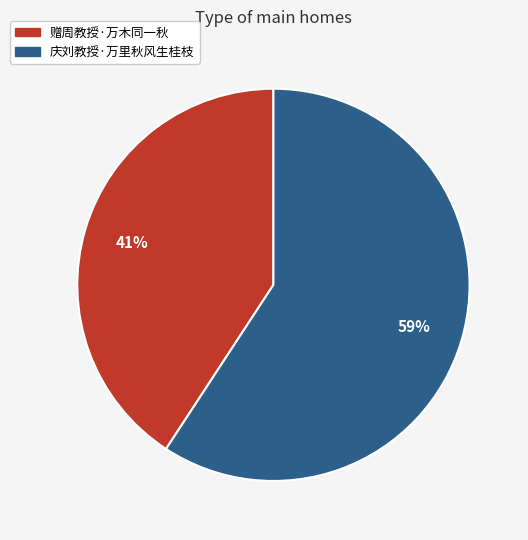

The 庆刘教授·万里秋风生桂枝 slice represents 59% of the pie. True or false?

True